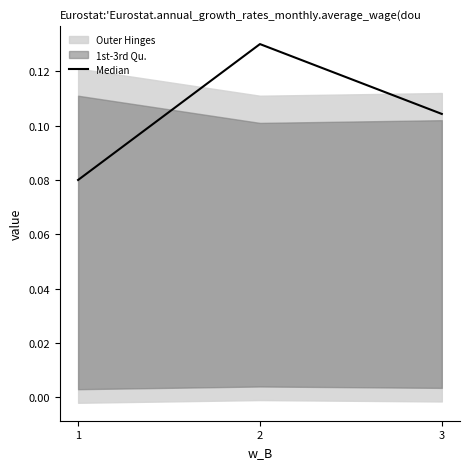

What is the sum of all values?

0.3